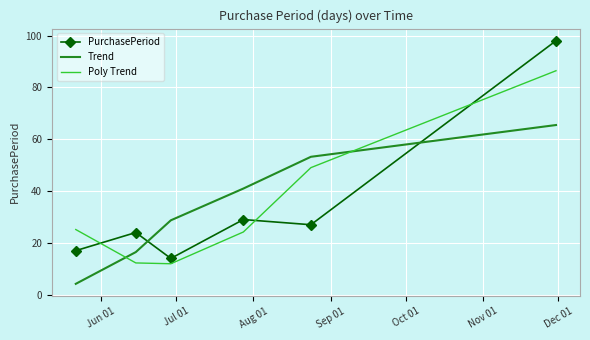

Which series has the largest range (max minus min)?

PurchasePeriod